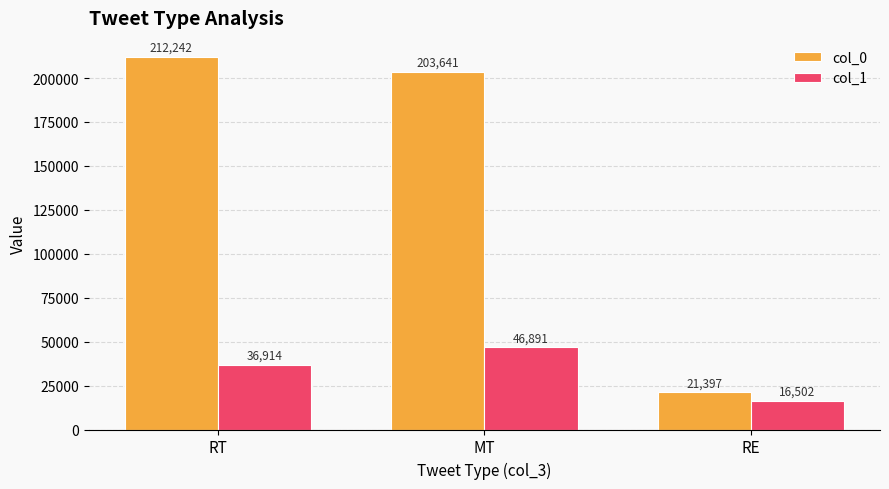

Is the value of col_0 at RT greater than the value of col_1 at MT?

Yes